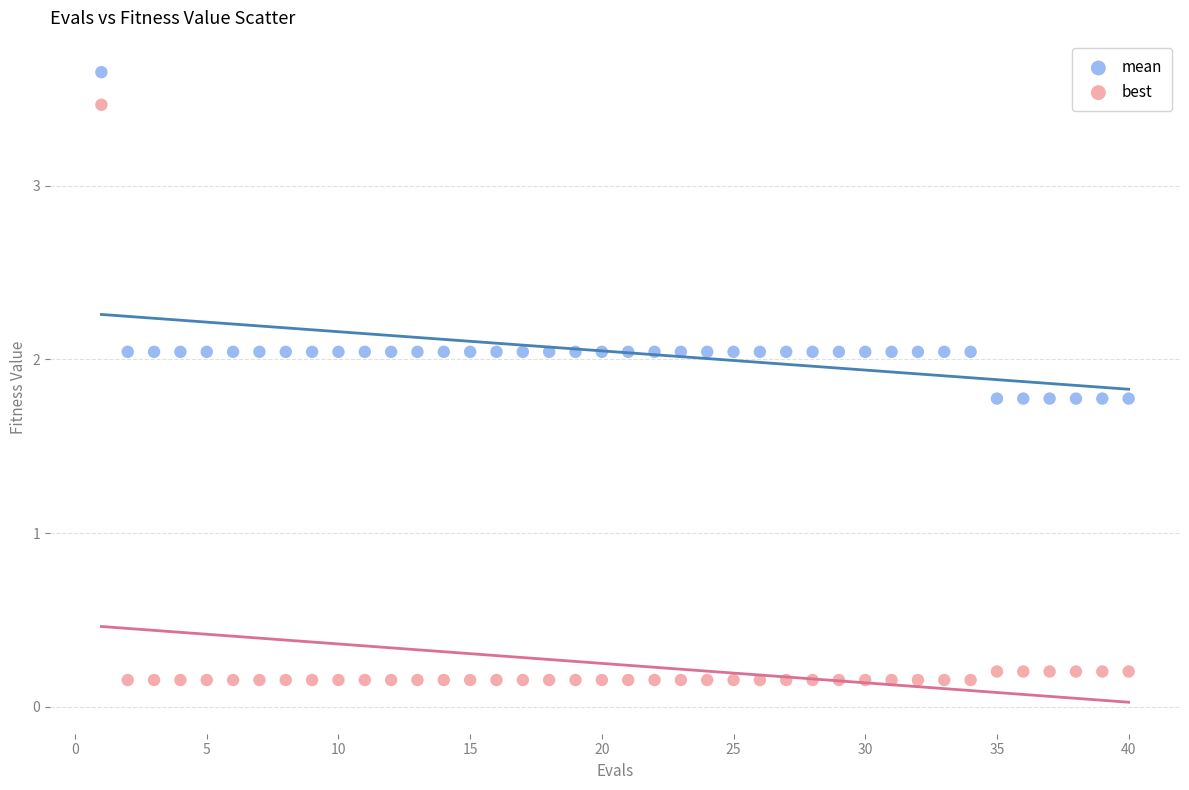

Across all data points, what is the range of Y values (max minus min)?

3.5